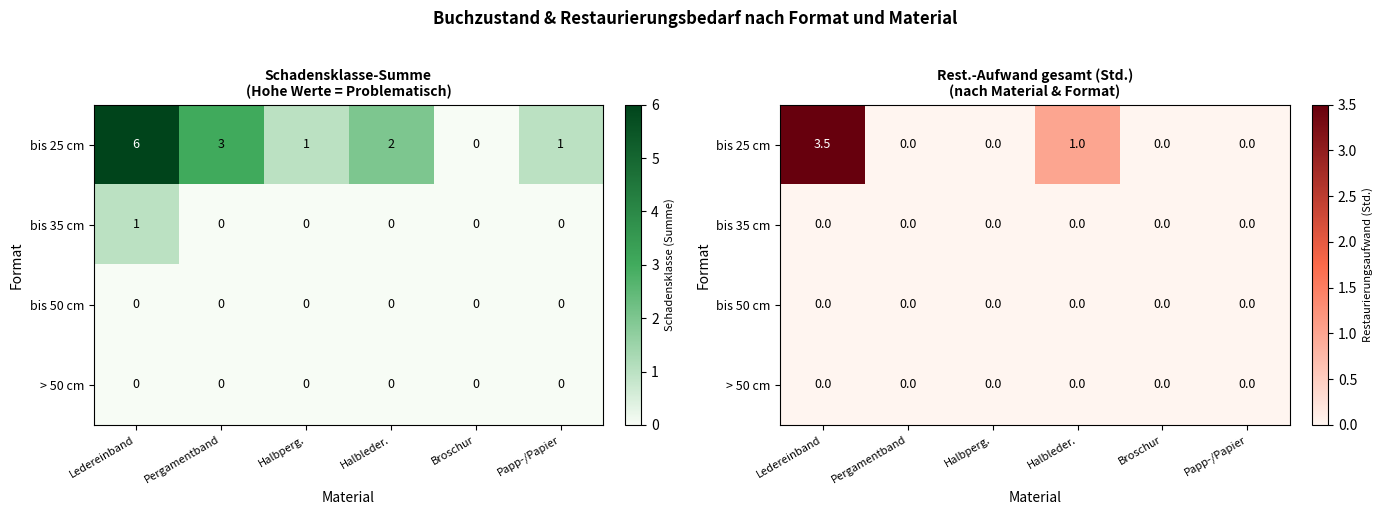

Between Halbperg. and Papp-/Papier, which series saw the biggest shift?

bis 25 cm